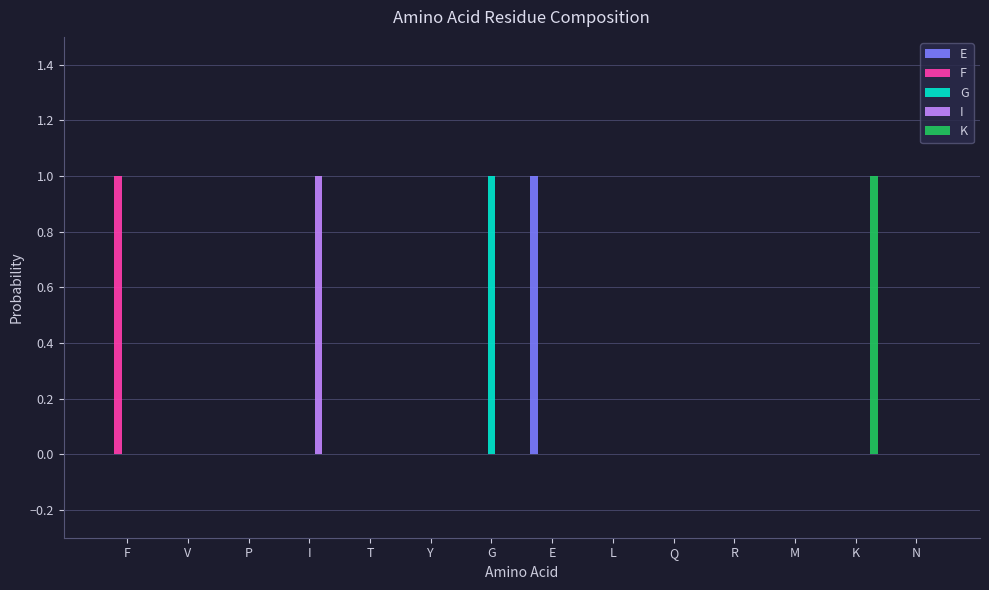

What is the sum of all I values?

1